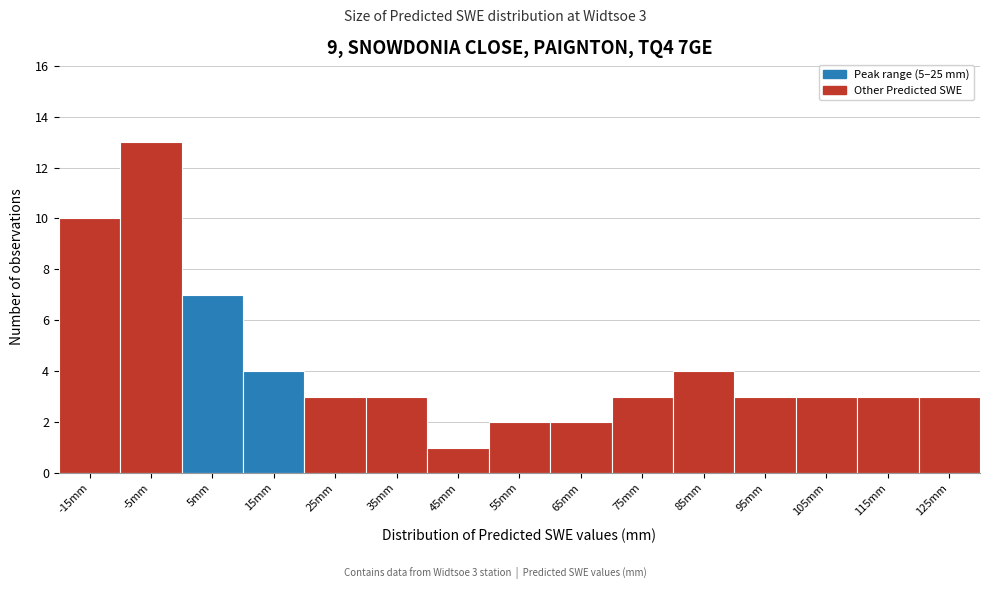

Reading left to right, extract all data points from this chart.

-15mm=10	-5mm=13	5mm=7	15mm=4	25mm=3	35mm=3	45mm=1	55mm=2	65mm=2	75mm=3	85mm=4	95mm=3	105mm=3	115mm=3	125mm=3